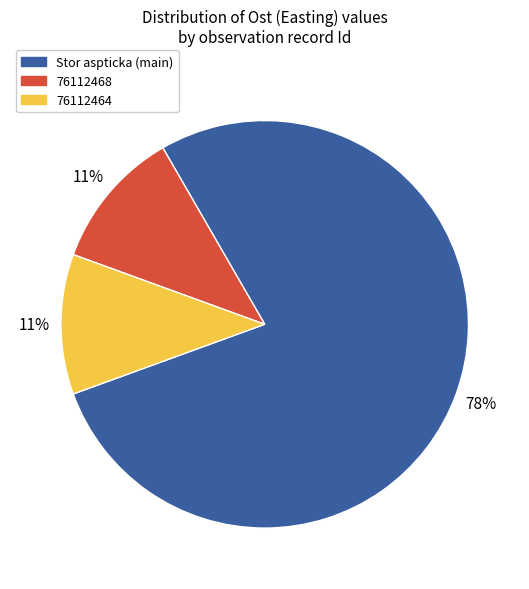

Which slice is the largest?

Stor aspticka (main)